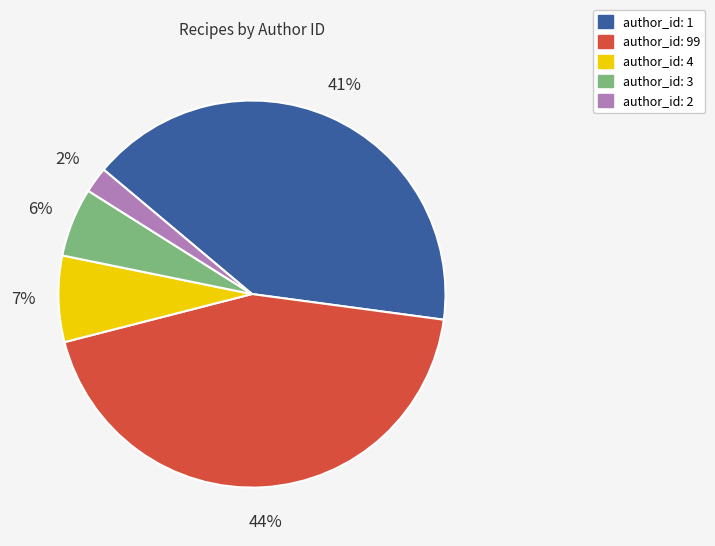

Which slice is the smallest?

author_id: 2